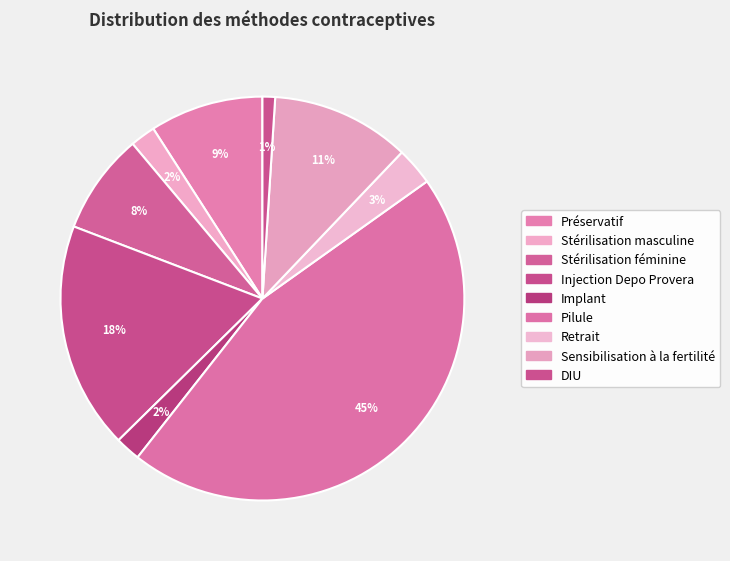

How many segments does this pie chart have?

9